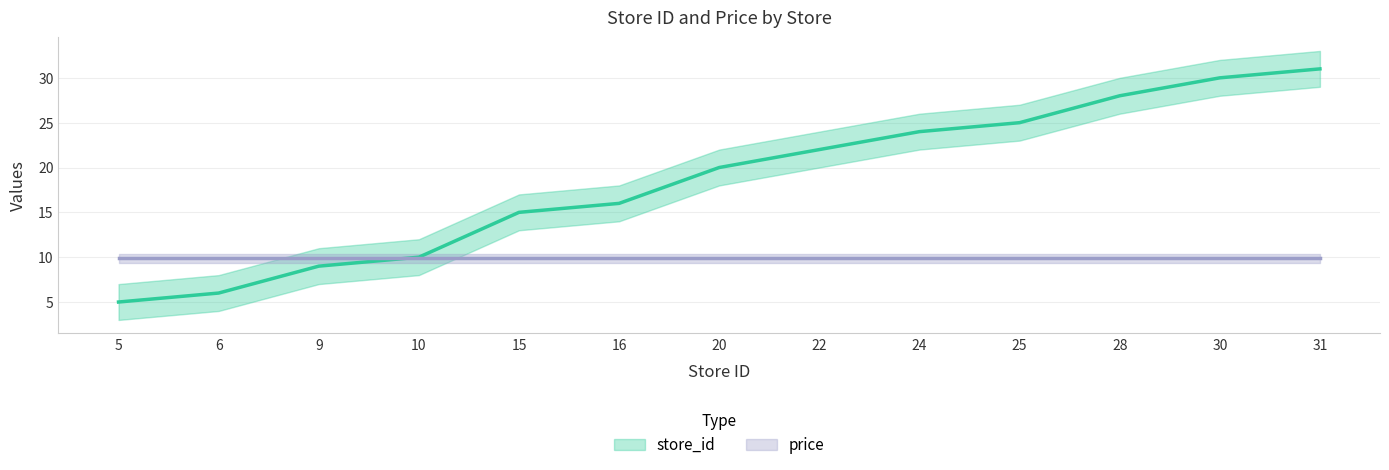

At 15, list the series in order from smallest to largest.

price, store_id_lower, store_id, store_id_upper